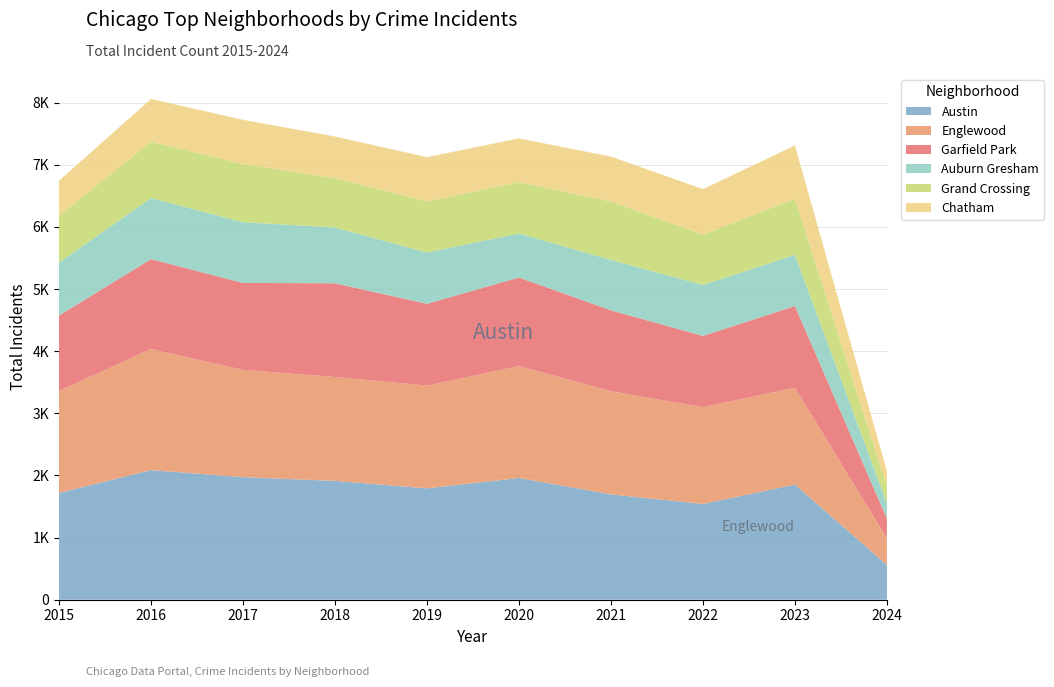

Reading left to right, what are all the values shown in this chart?

Austin: 1719	2086	1972	1912	1792	1959	1695	1541	1853	560
Englewood: 1641	1948	1726	1672	1654	1801	1660	1557	1558	424
Garfield Park: 1214	1448	1401	1509	1317	1426	1303	1148	1316	321
Auburn Gresham: 851	983	978	898	826	708	811	820	823	251
Grand Crossing: 754	908	936	794	820	828	941	810	902	267
Chatham: 565	686	711	670	714	703	722	732	859	244